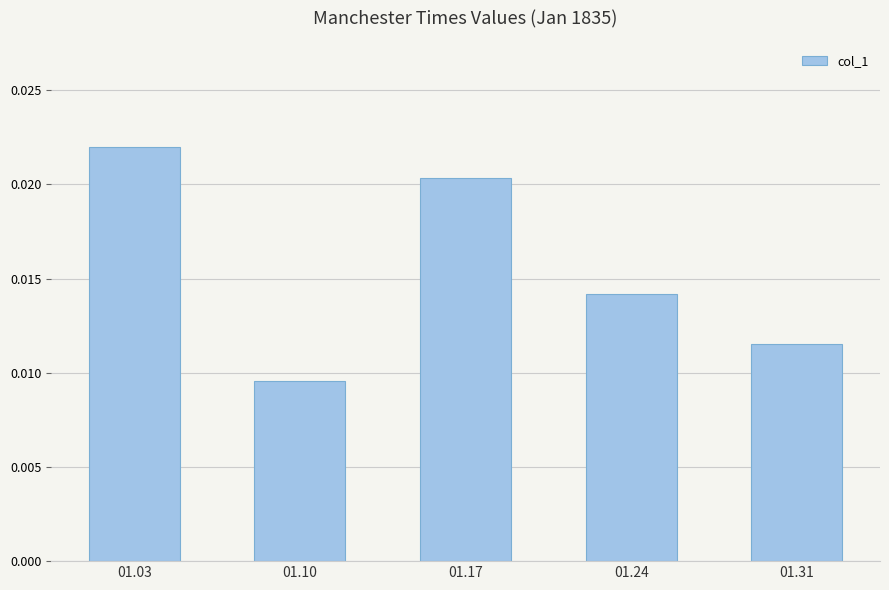

At which category does the chart reach its minimum across all series?

01.10